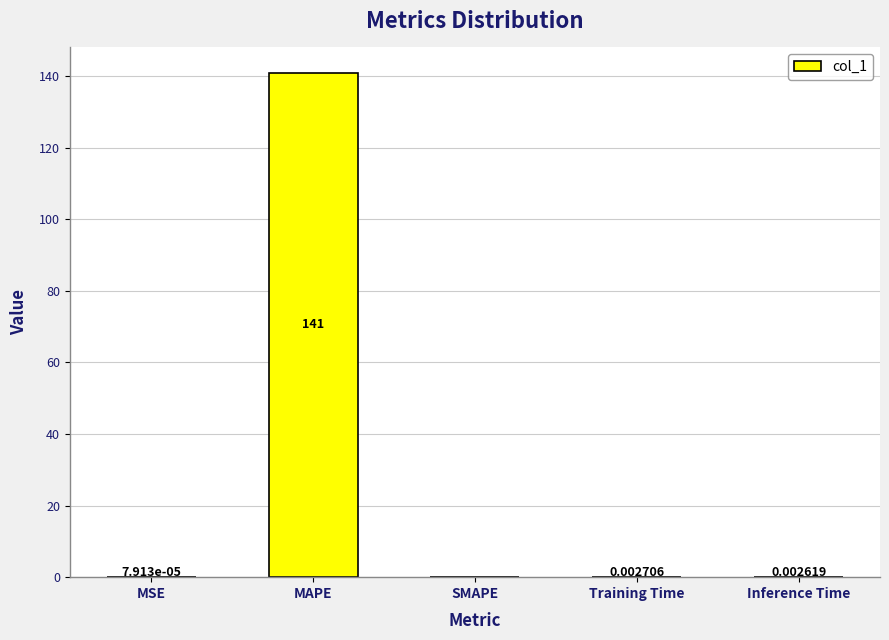

Does the chart contain stacked bars?

No